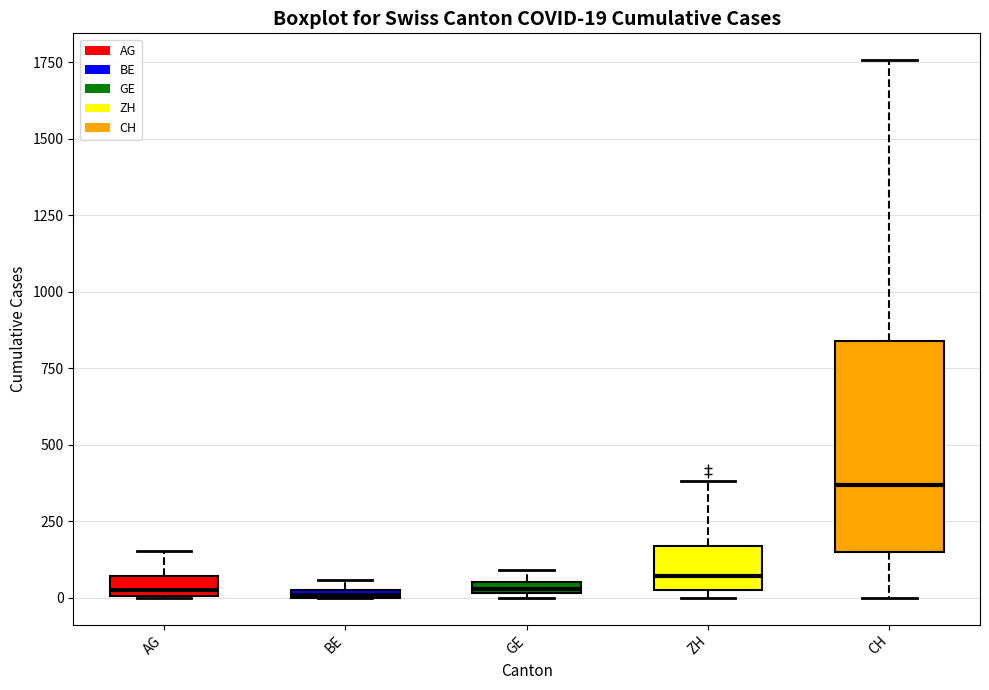

Which box's median line is the highest?

CH